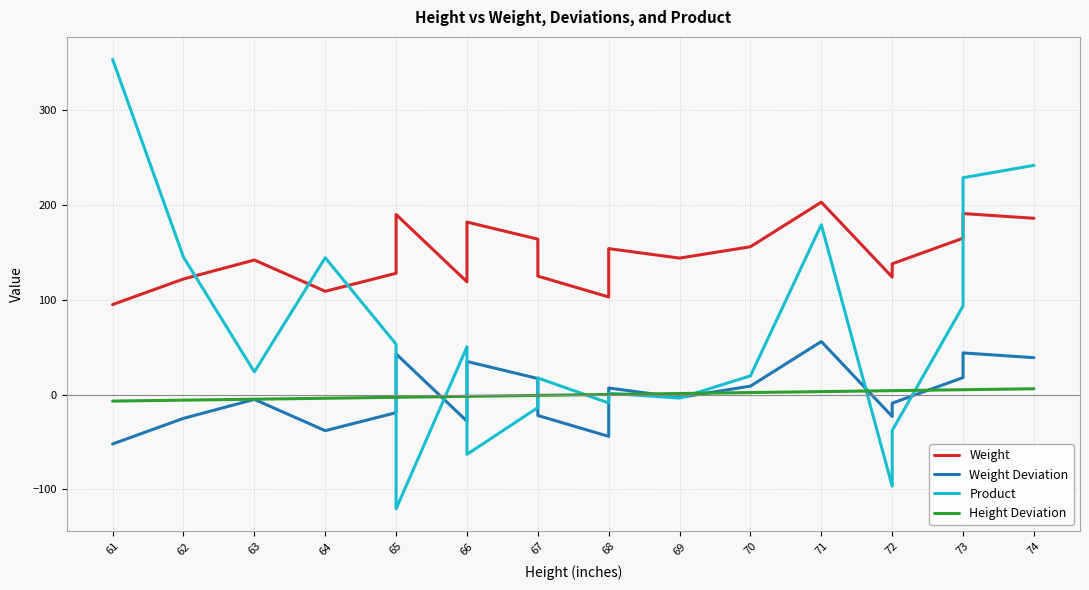

What position from the right is 18?

2